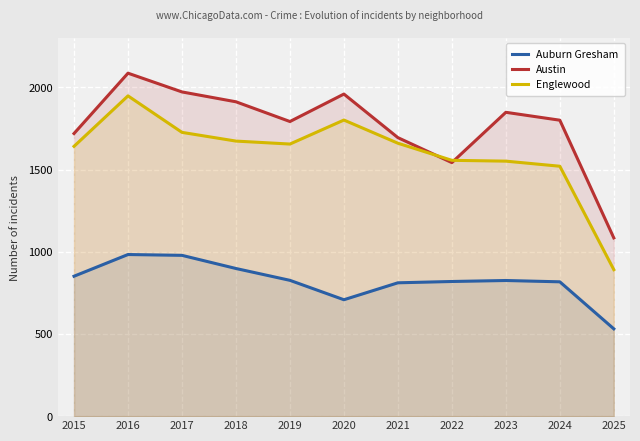

The Auburn Gresham series shows 1129 at 2024. True or false?

False